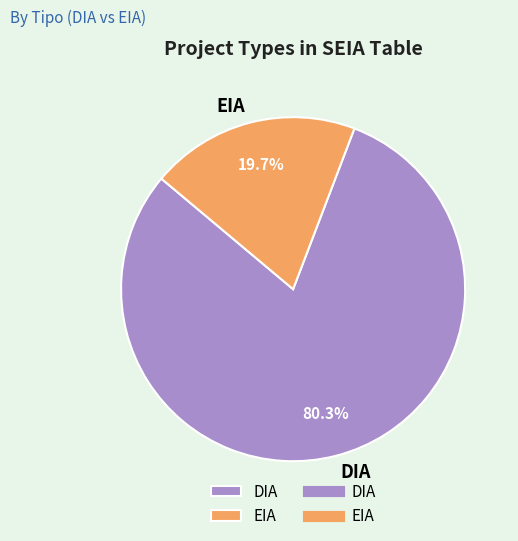

Between EIA and DIA, which is larger?

DIA